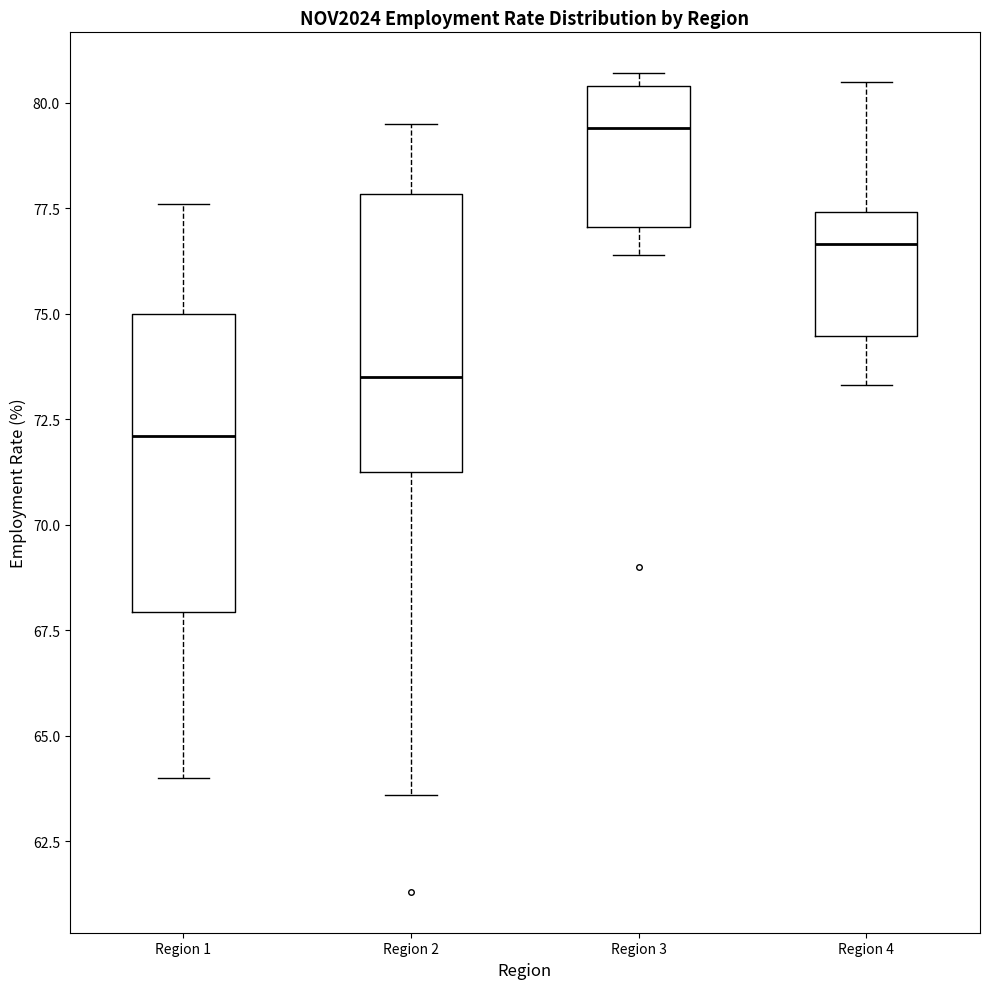

Reading left to right, transcribe this box plot: for each box, give where its median line is, the range the box spans, and where its two whiskers end, as read against the y-axis. The values are not printed on the chart, so give them approximately, as read against the axis.

Region 1: median 72.0, box 68.0 to 75.0, whiskers 64.0 to 77.5
Region 2: median 73.5, box 71.5 to 78.0, whiskers 63.5 to 79.5
Region 3: median 79.5, box 77.0 to 80.5, whiskers 76.5 to 80.5 (just above the box's upper edge)
Region 4: median 76.5, box 74.5 to 77.5, whiskers 73.5 to 80.5